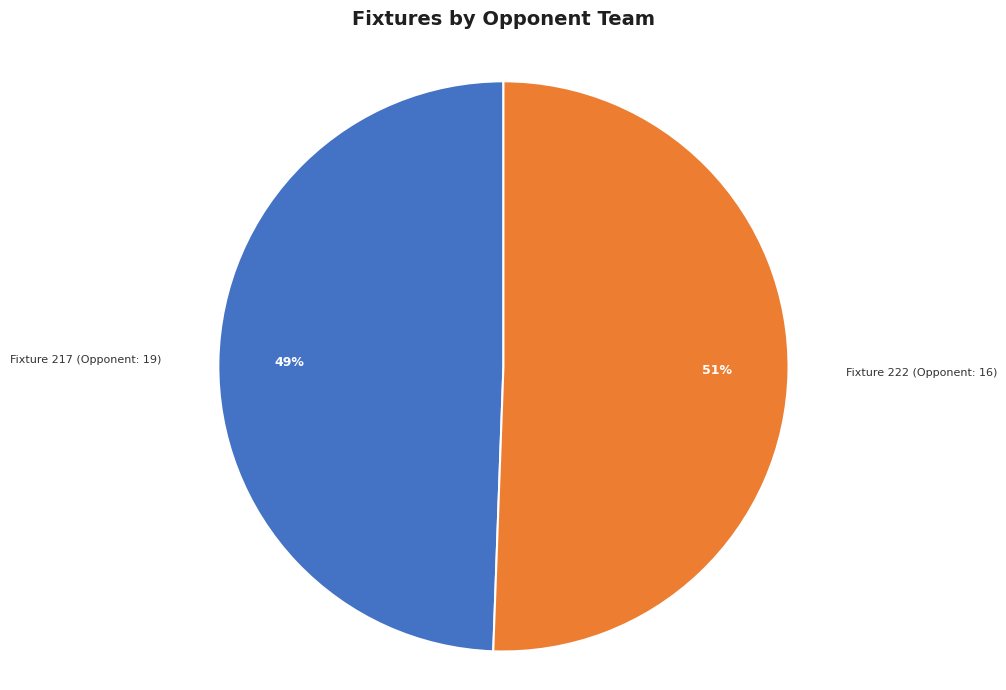

To the nearest percent, what is the combined percentage of Fixture 222 (Opponent: 16) and Fixture 217 (Opponent: 19)?

100%